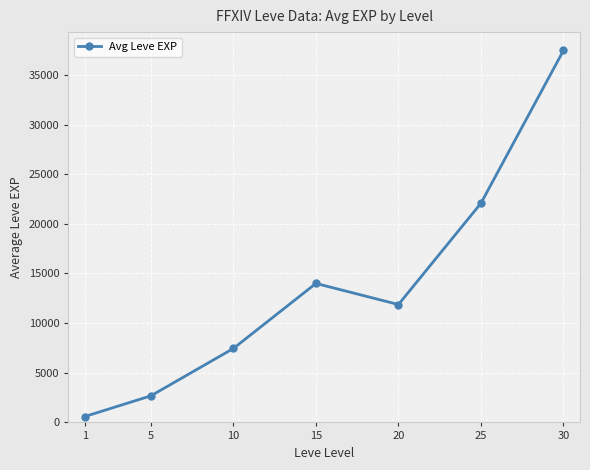

List the labels in order of value, smallest first.

1, 5, 10, 20, 15, 25, 30